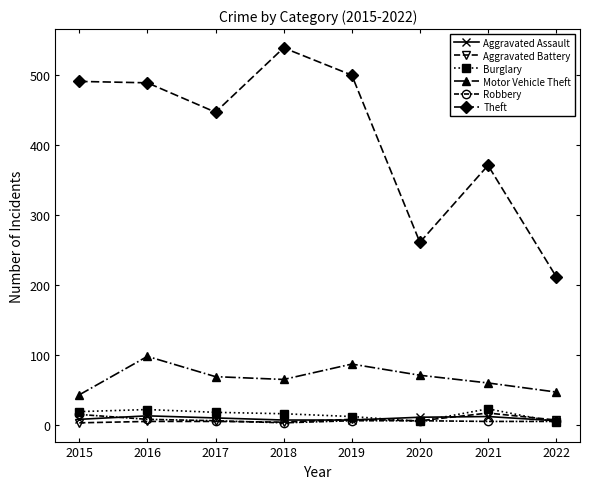

Does the chart display data point markers on the line(s)?

Yes